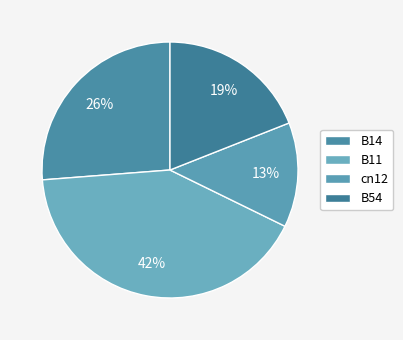

To the nearest percent, what is the average slice percentage?

25%